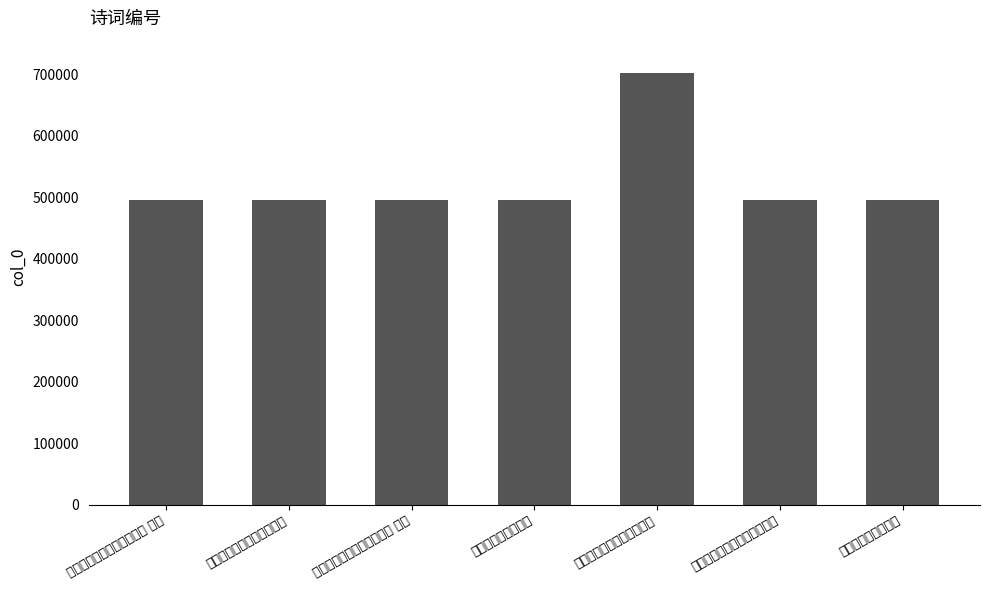

Reading right to left, transcribe all the data shown in this chart.

次韵潘黄门谒伏波祠=494912	元日次韵潘黄门奉怀朝会诸公=494913	次韵潘黄门寿昌河之作二首=702099	次韵潘黄门市桥之作=494910	次韵潘黄门寿昌河之作二首 其二=494624	次韵潘黄门出关宿坡垒之作=494909	次韵潘黄门寿昌河之作二首 其一=494623